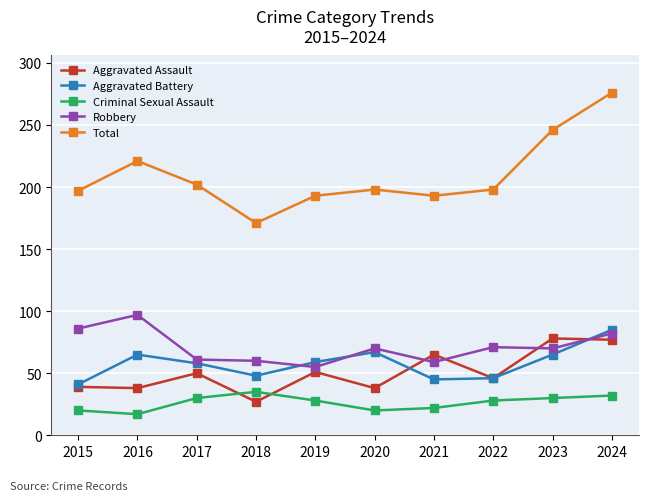

The Total series shows 193 at 2019. True or false?

True